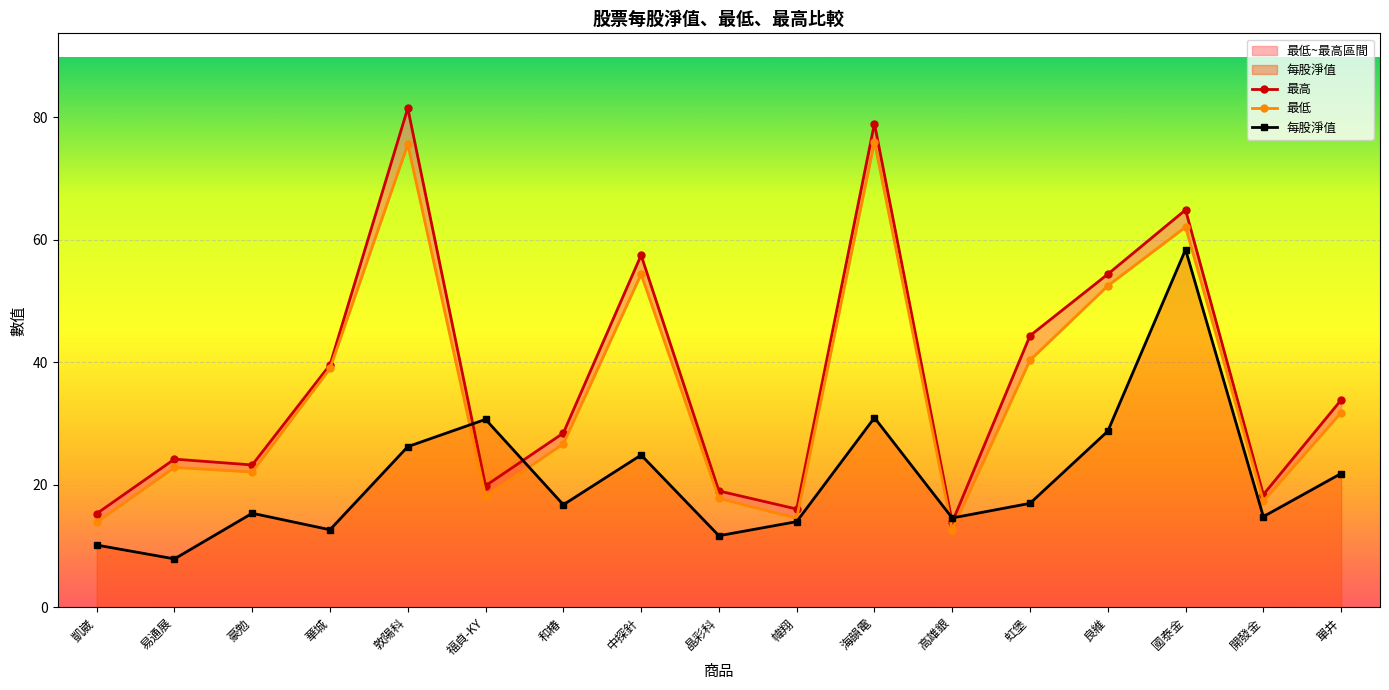

Between which two adjacent categories do 每股淨值 and 最高 first intersect?

敦陽科 and 福貞-KY